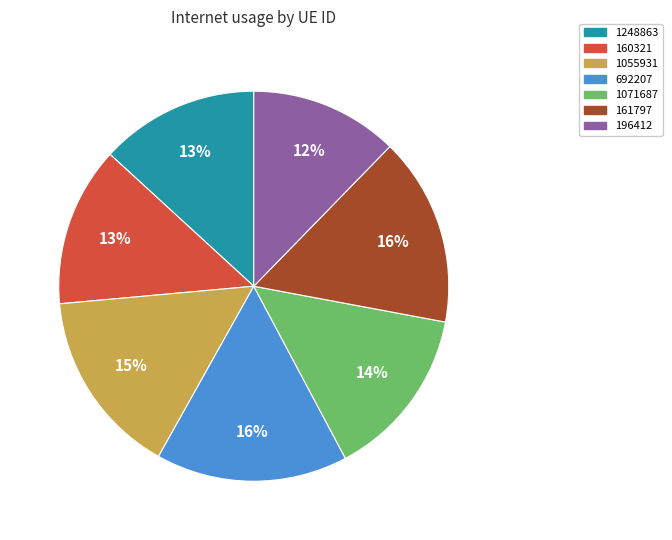

To the nearest percent, what percentage of the pie is 196412?

12%